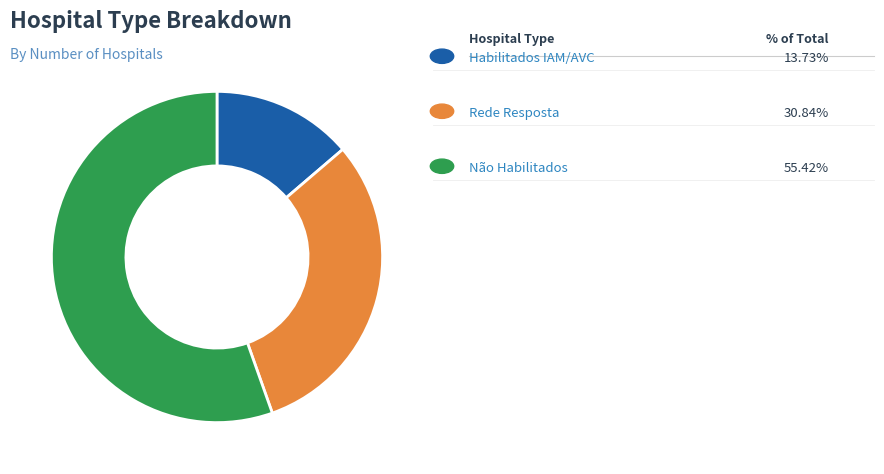

Does any single category account for the majority?

Yes